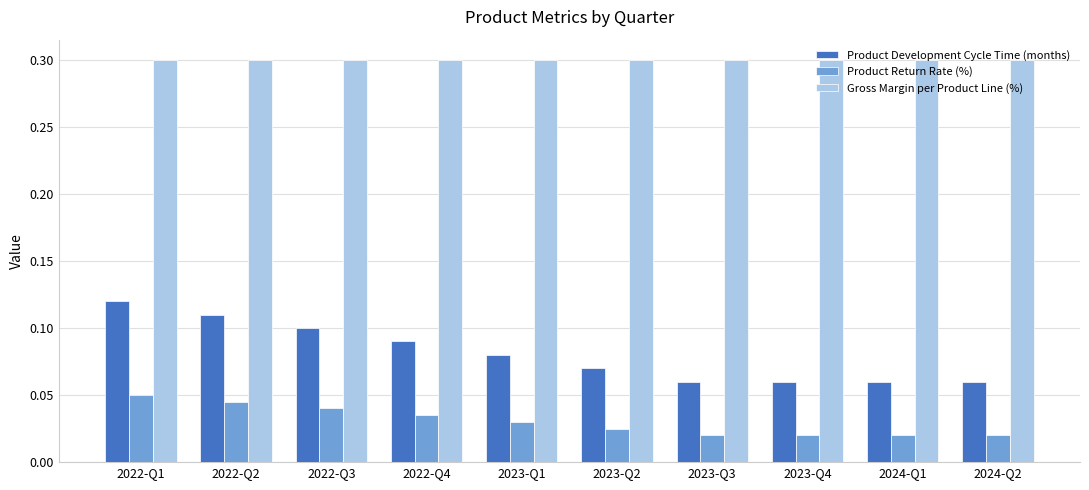

What position from the right is 2024-Q2?

1